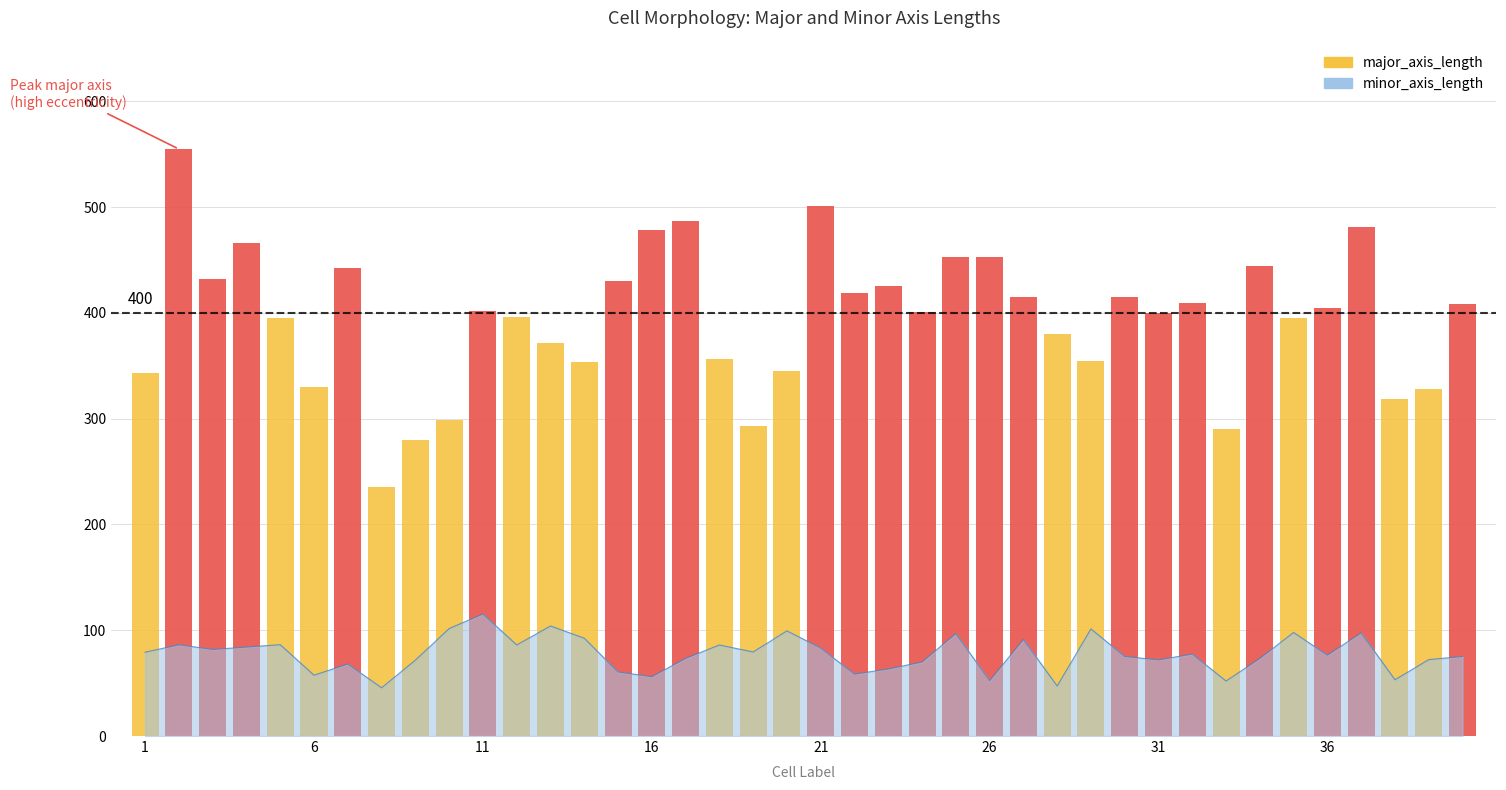

What is the minimum value shown in the chart?

45.6